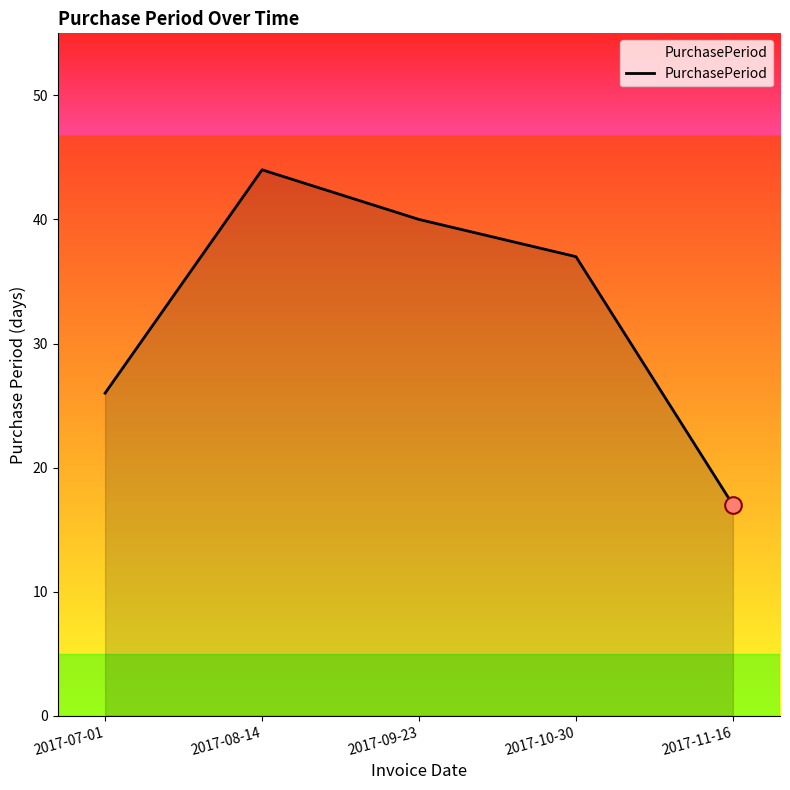

What is the difference between the second highest and minimum values?

23